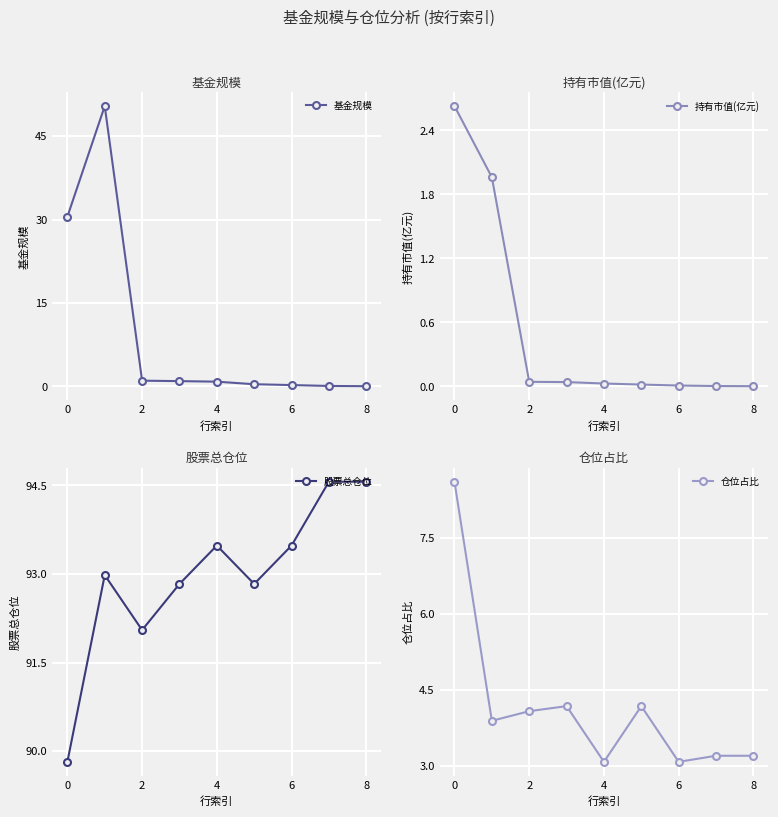

What is the approximate value of 股票总仓位 at 2?

92.0